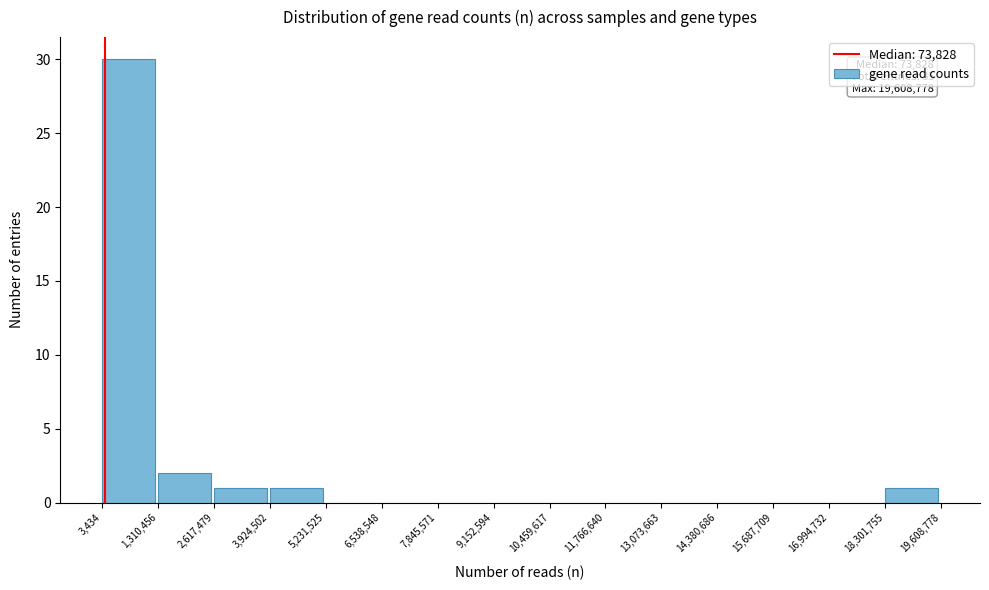

Over which range of the x-axis is the bar tallest?

3,434 to 1,310,456